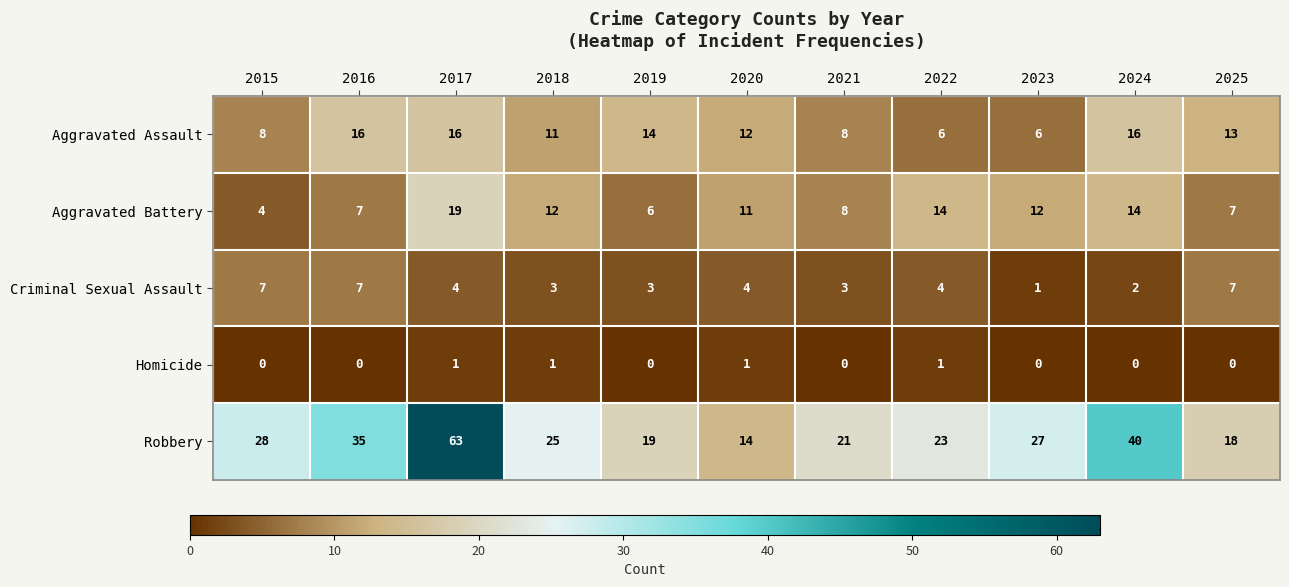

Between 2022 and 2023, which series saw the biggest shift?

Robbery